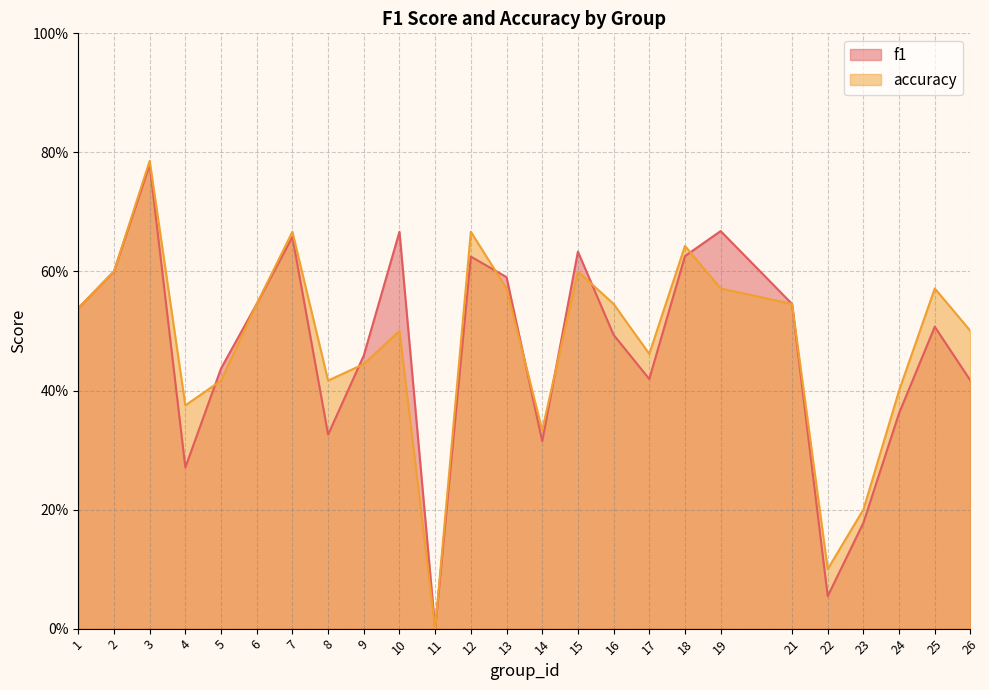

How many intersections are there between f1 and accuracy?

7